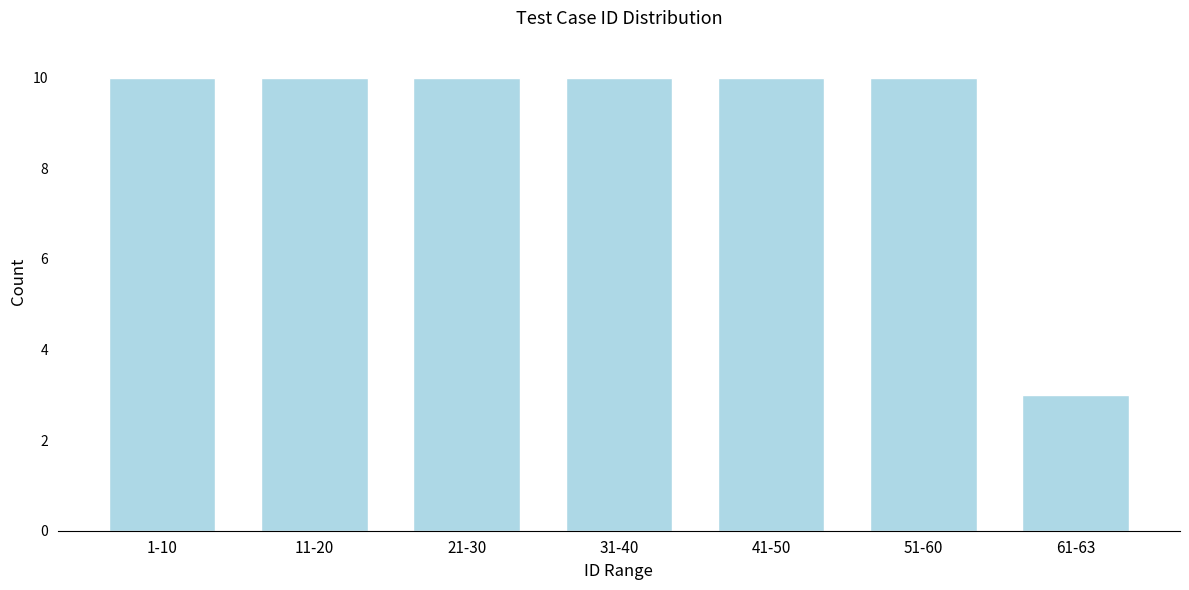

Reading left to right, what are all the values shown in this chart?

10	10	10	10	10	10	3